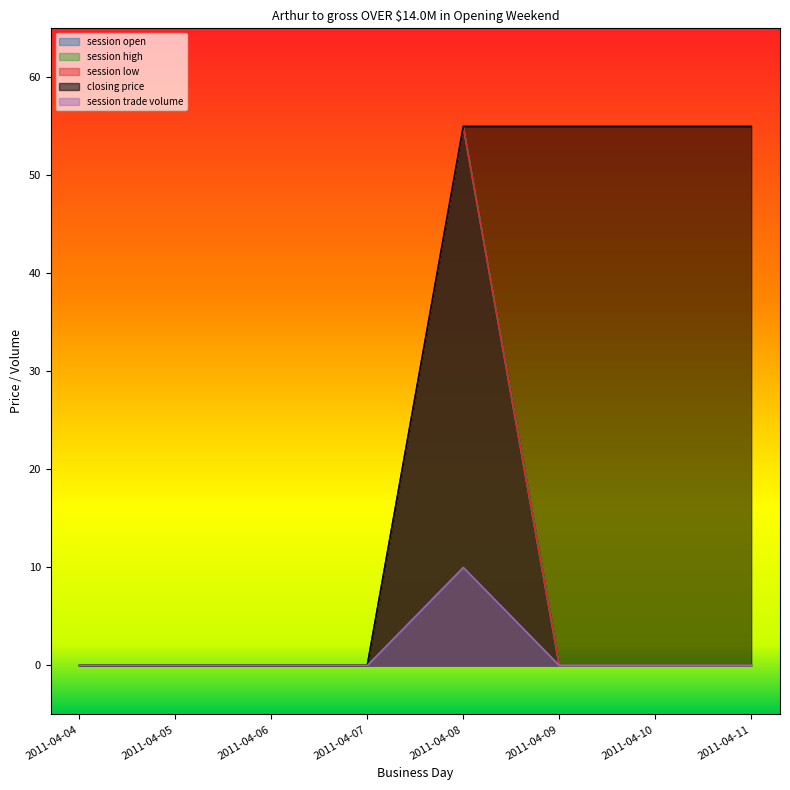

Does the chart display data point markers on the line(s)?

No